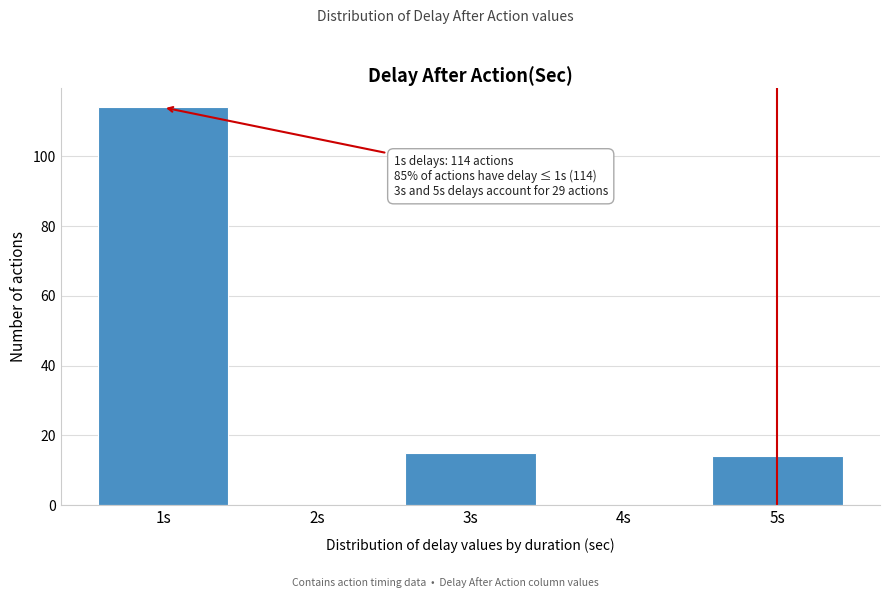

Reading left to right, extract all data points from this chart.

1s=114	2s=0	3s=15	4s=0	5s=14